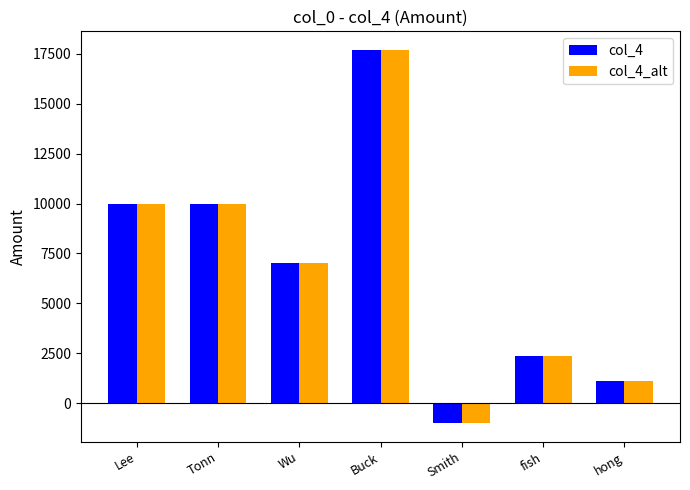

The col_4_alt series shows 10000 at Lee. True or false?

True